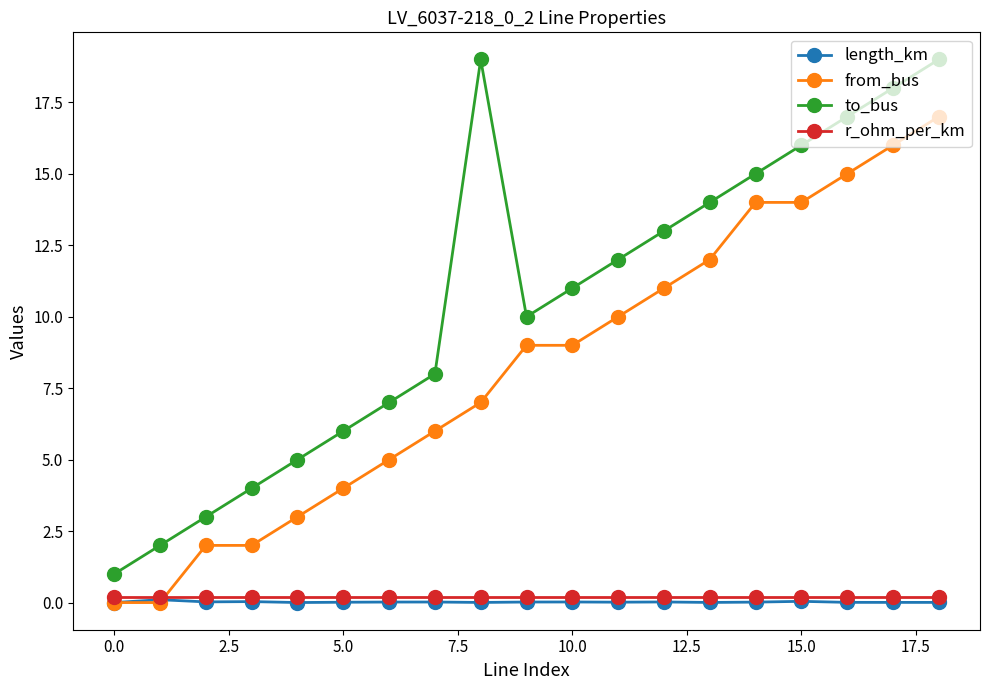

What is the value of the to_bus point at the 11th from the left?

11.0